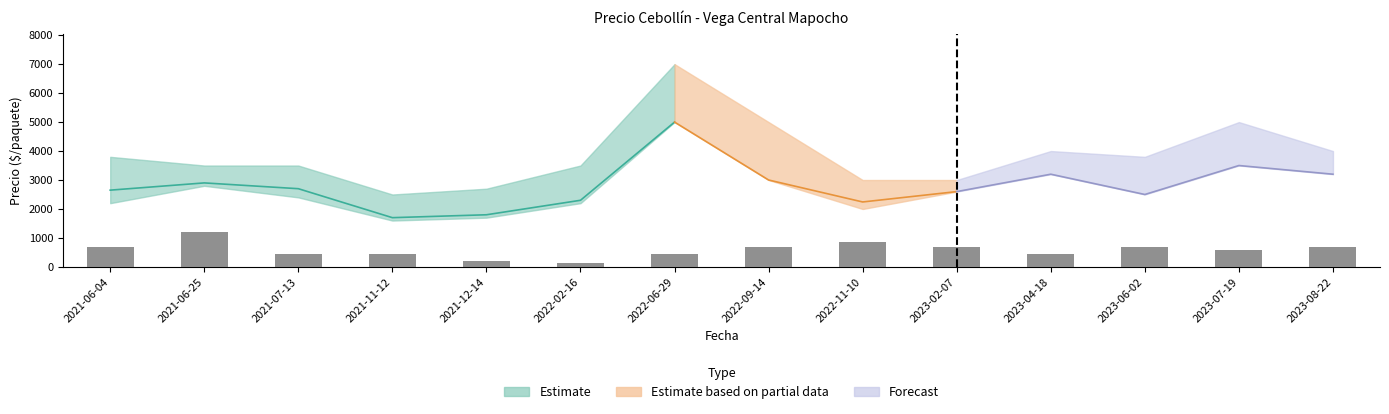

Which label corresponds to the smallest value in the chart?

2022-02-16